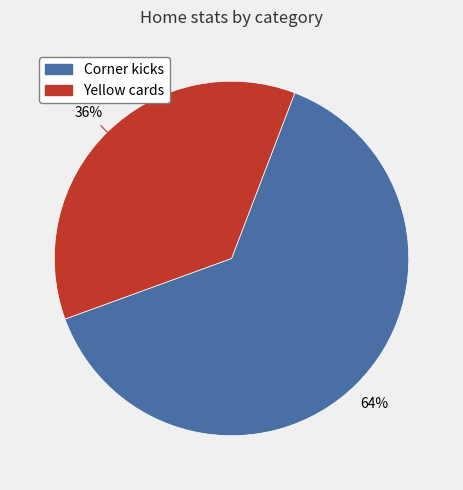

Which slice is the largest?

Corner kicks